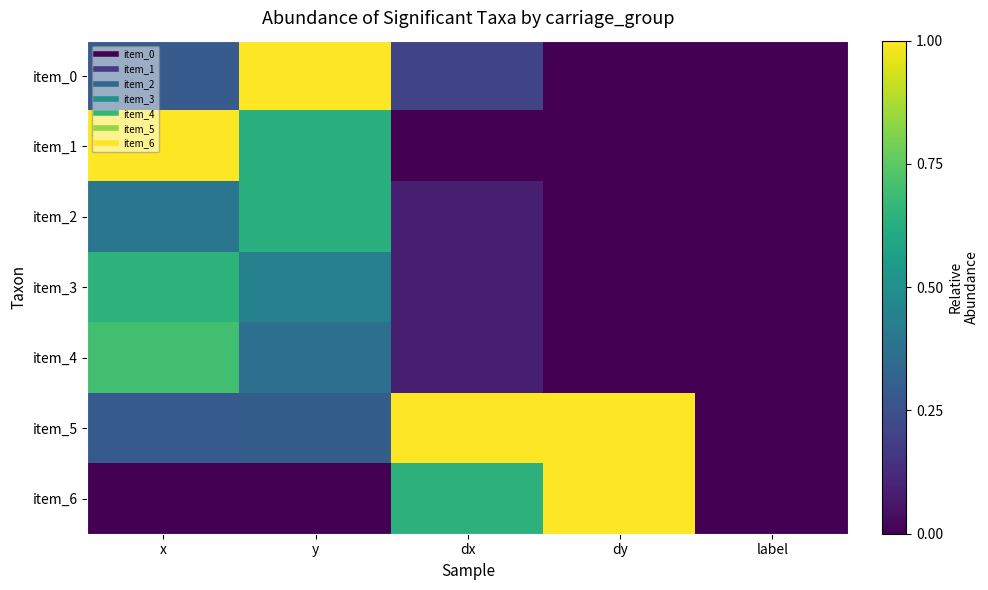

List the series in order of their peak value, lowest first.

item_2, item_3, item_4, item_0, item_1, item_5, item_6